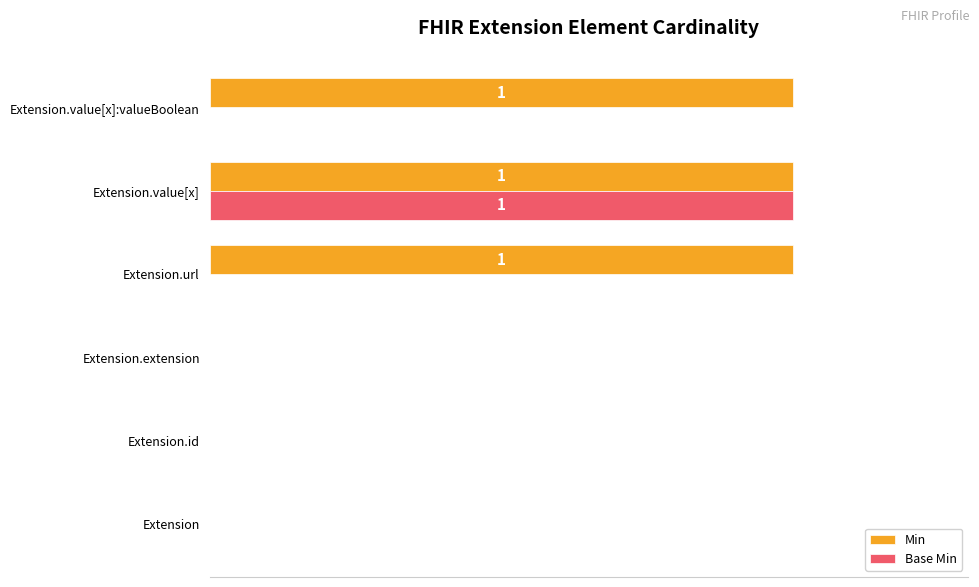

What are all the series names shown in the legend?

Min, Base Min